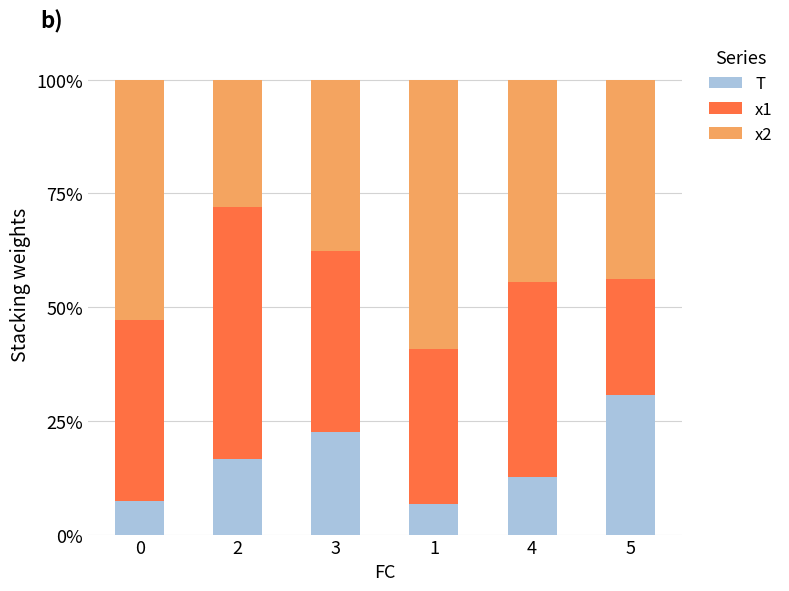

True or false: T has a value of 12.7 at 4.

True